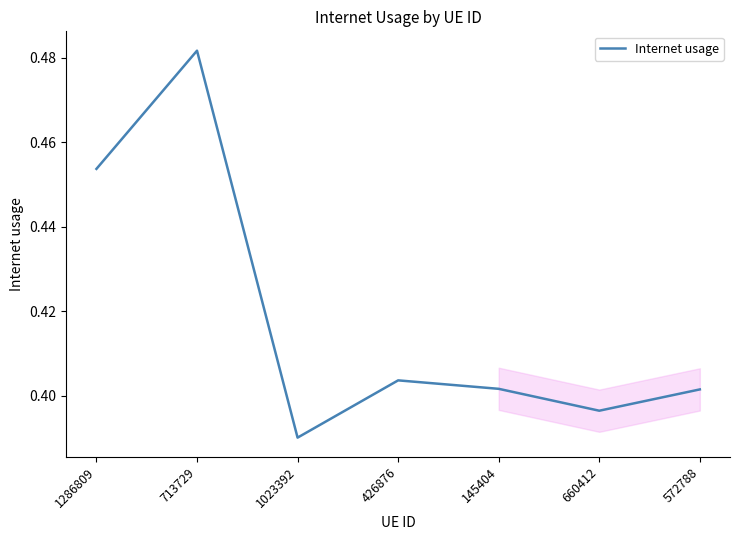

Which category has the highest value across all series?

713729